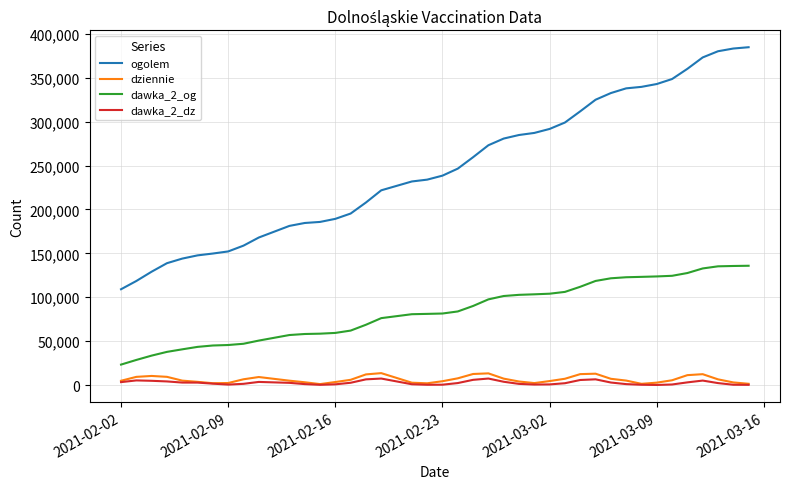

True or false: ogolem and dziennie intersect in this chart.

False